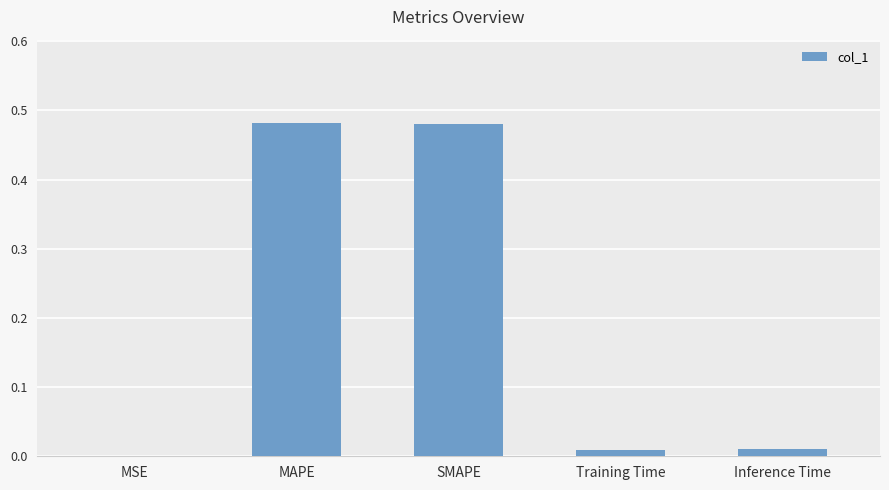

Which has a higher value, SMAPE or Training Time?

SMAPE